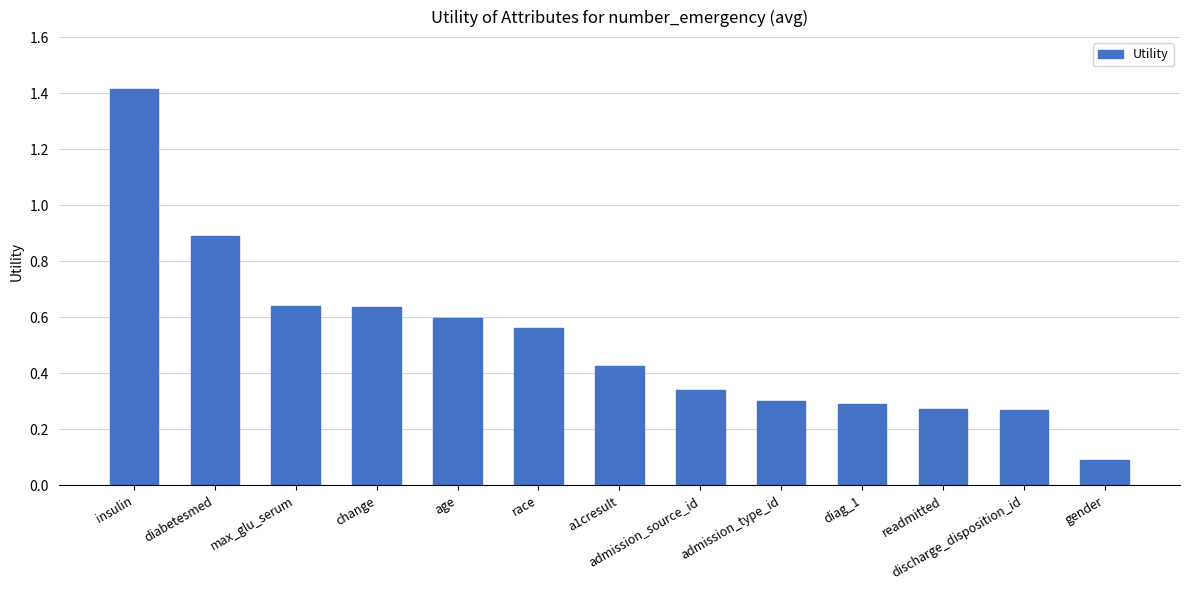

The chart shows a value of 0.1 at admission_type_id. True or false?

False